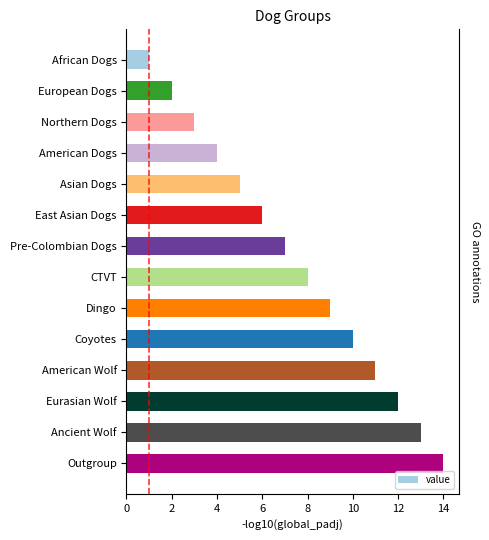

What is the maximum value shown in the chart?

14